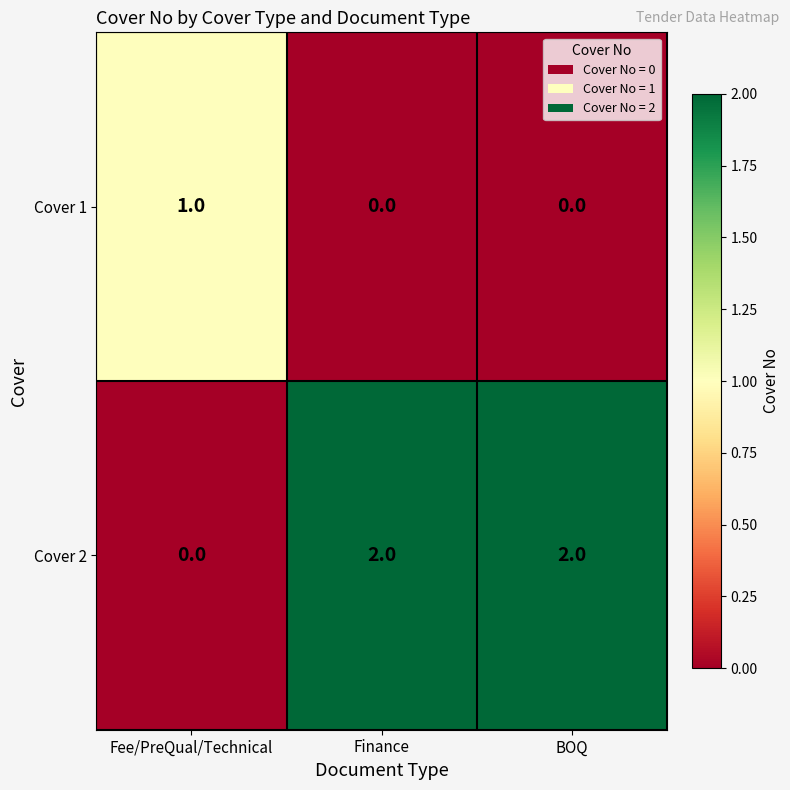

True or false: Cover 1 has a value of 0 at Finance.

True